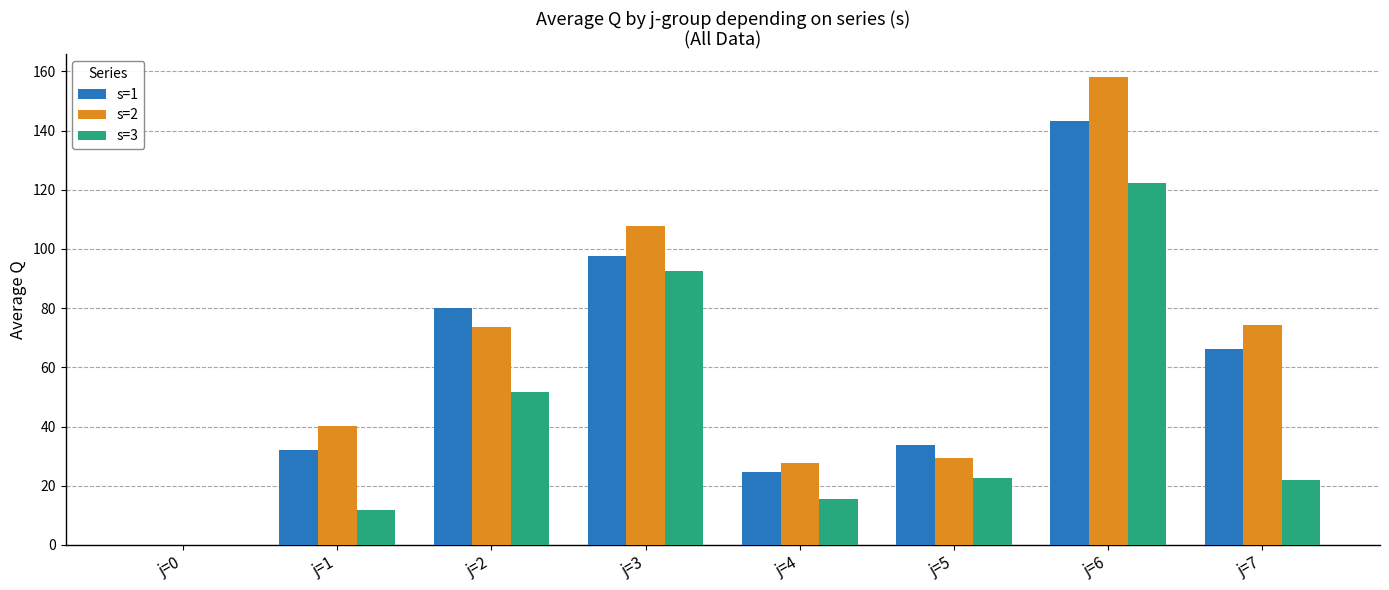

Is the value of s=1 at j=5 greater than the value of s=2 at j=1?

No